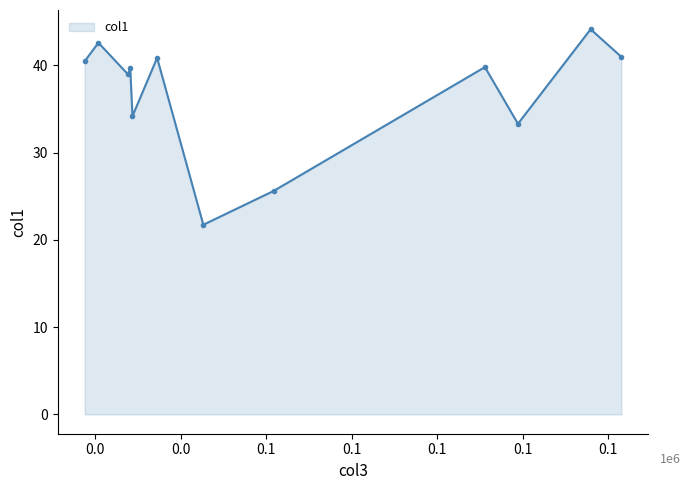

How many lines are shown in the chart?

1